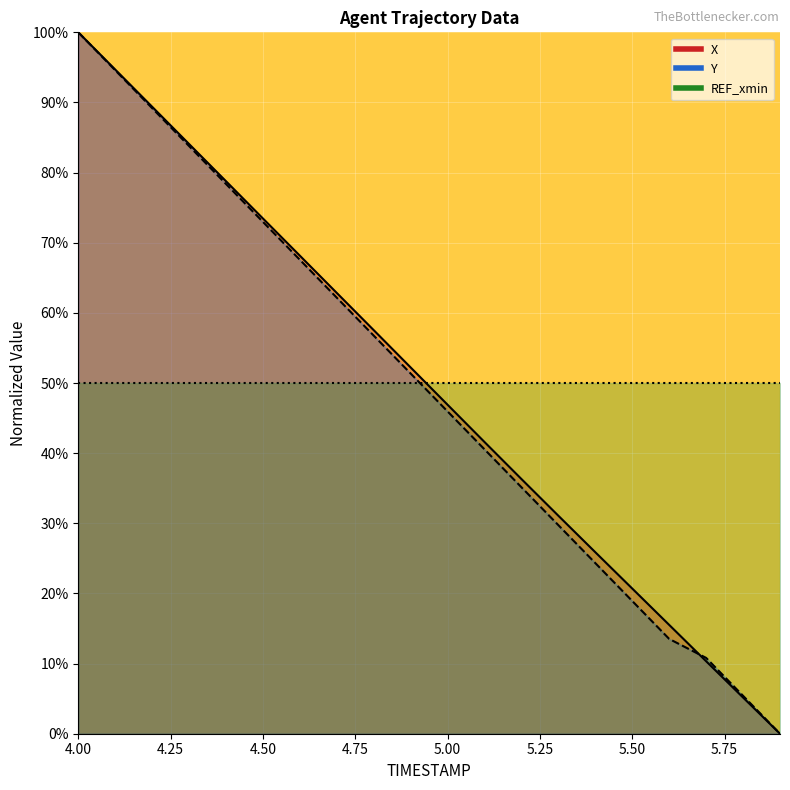

The X series shows 0.6 at 4.7. True or false?

True